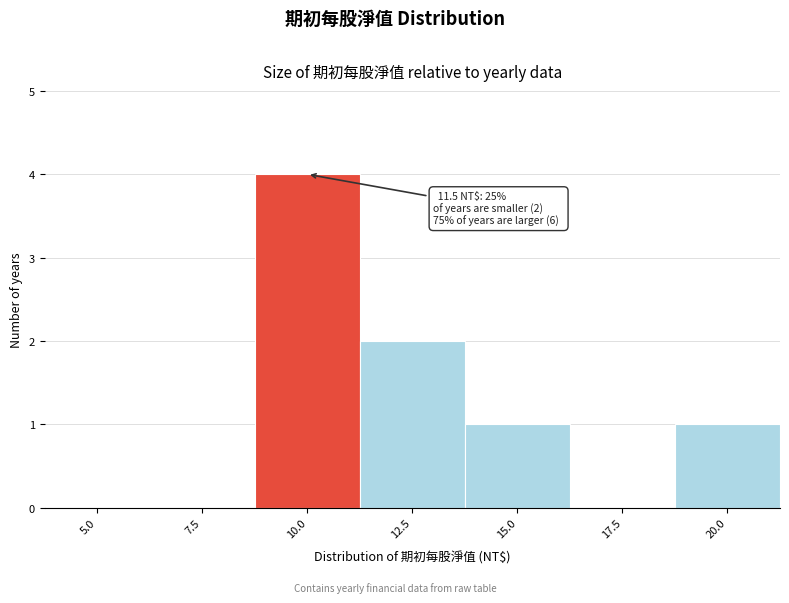

Reading right to left, extract all data points from this chart.

20.0=1	17.5=0	15.0=1	12.5=2	10.0=4	7.5=0	5.0=0